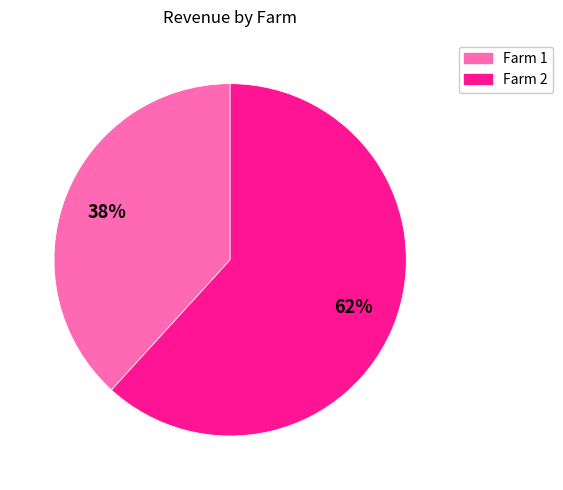

Which category has the smallest portion of the pie?

Farm 1